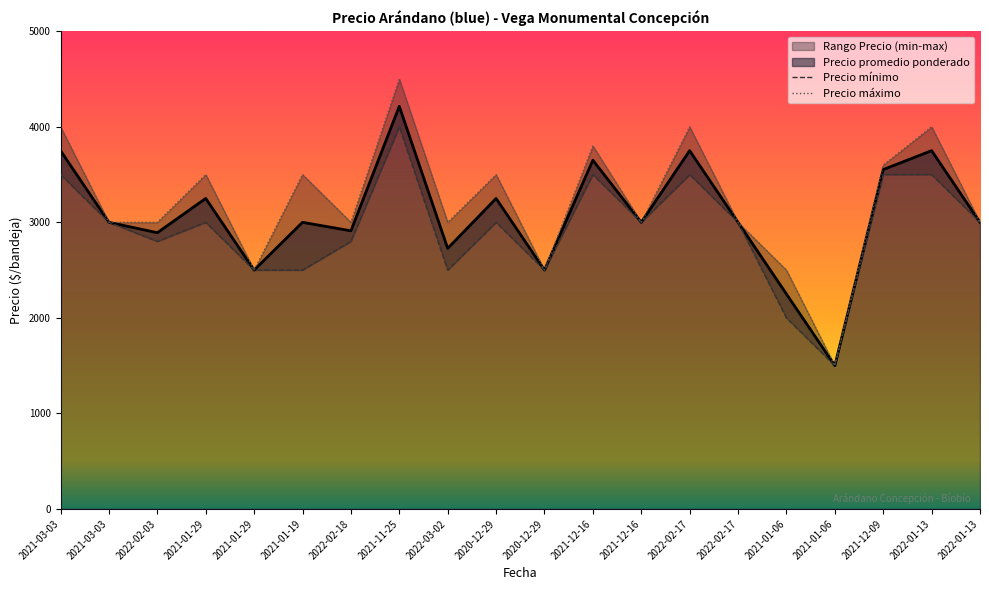

How many lines are shown in the chart?

2